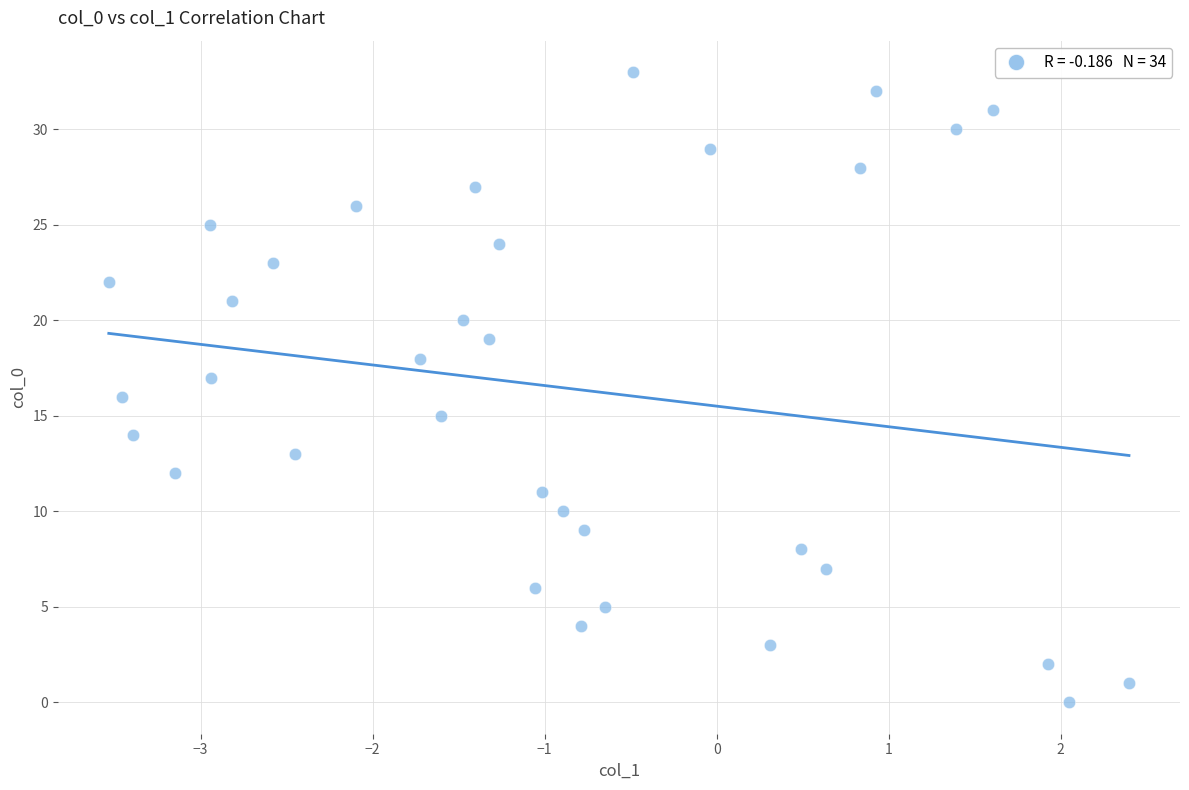

What is the range of Y values (max minus min)?

33